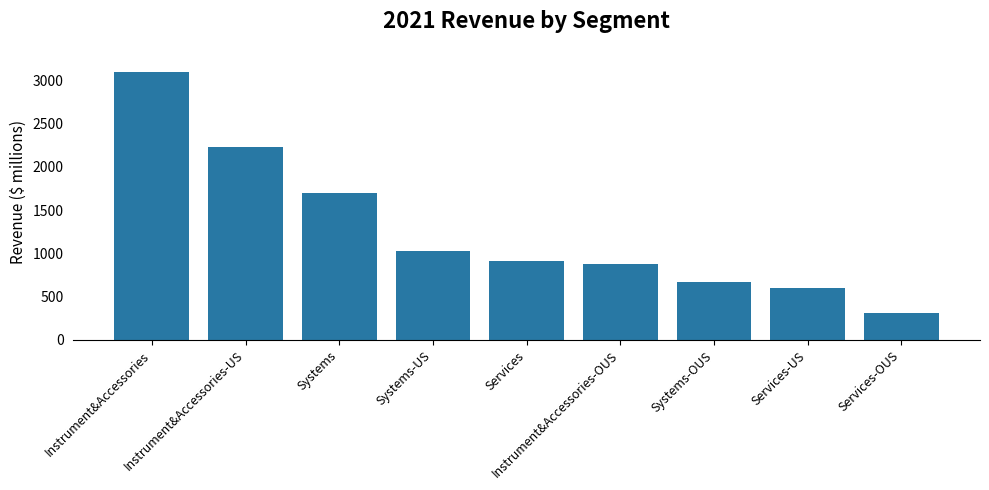

Reading right to left, what are all the values shown in this chart?

312.9	603.3	668.6	875.4	916.2	1024.8	1693.4	2225.0	3100.5